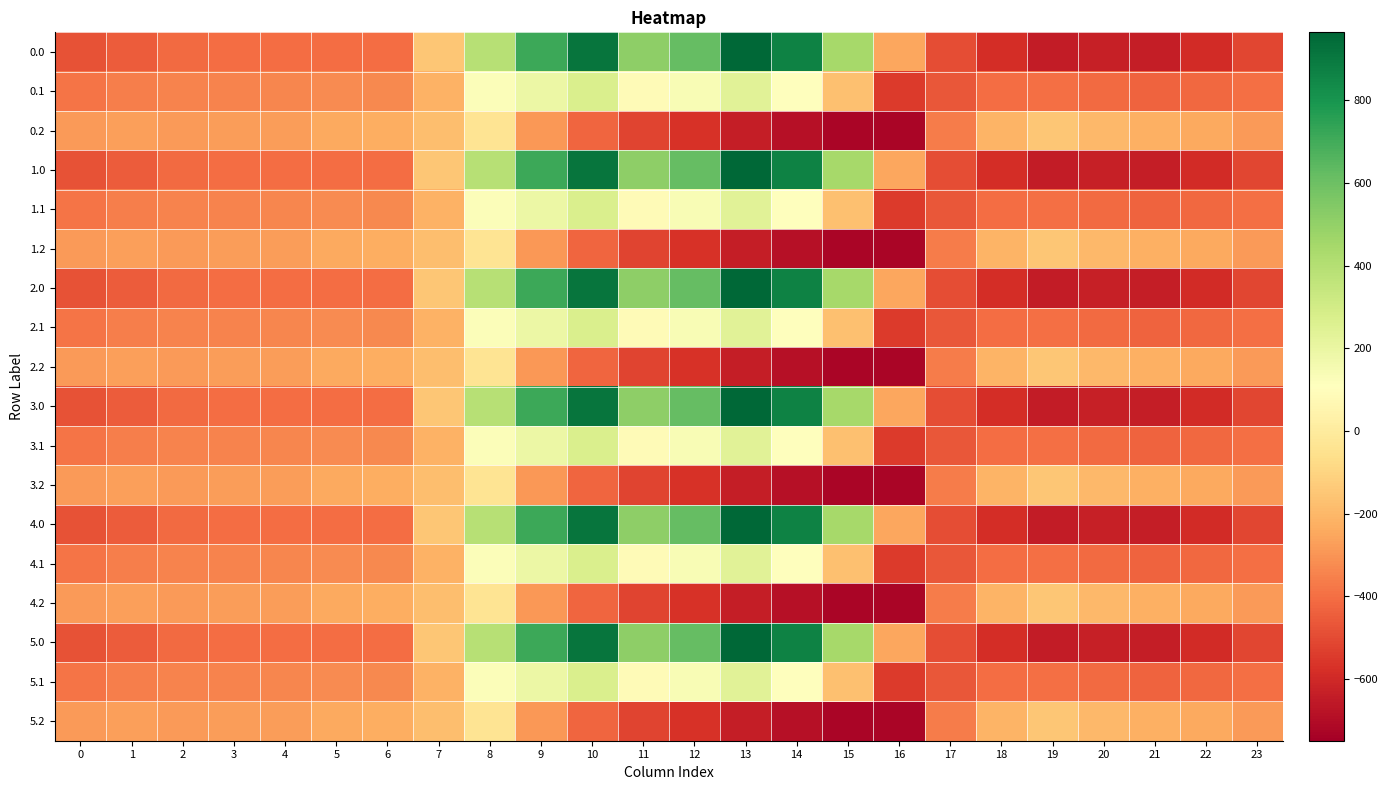

At how many categories does at least one series exceed -557?

24